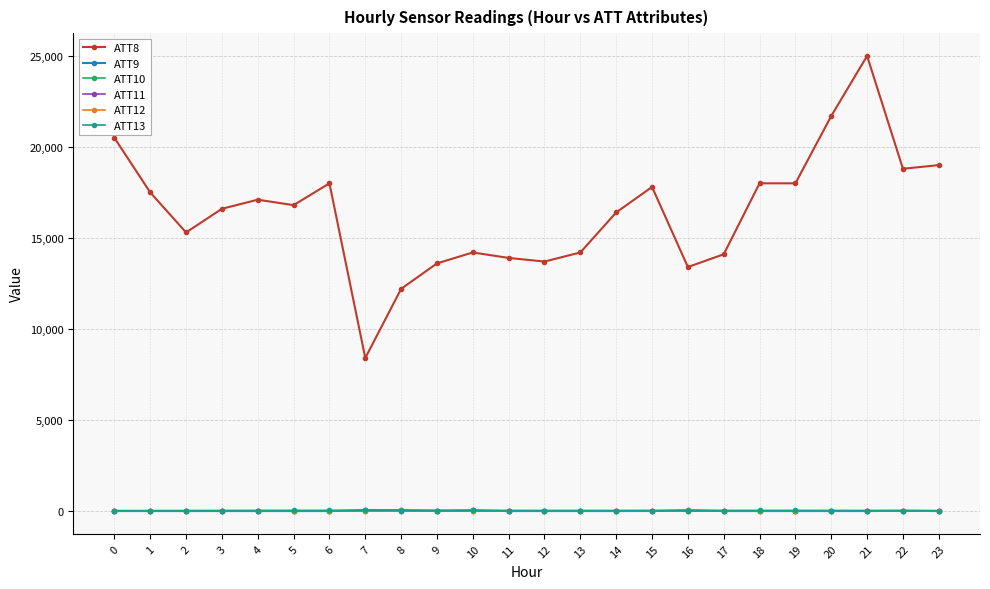

What is the value of the ATT10 point at the 12th from the left?

-10.0